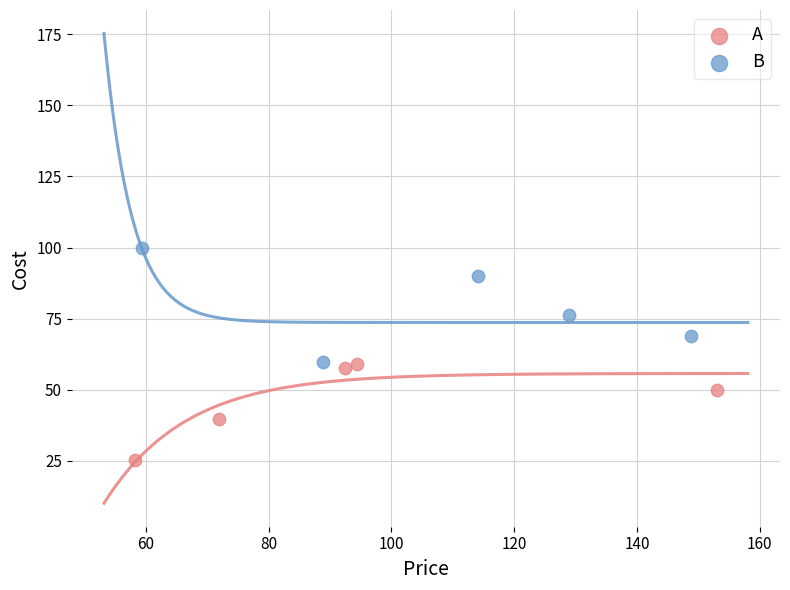

Which series reaches the maximum Y coordinate?

B